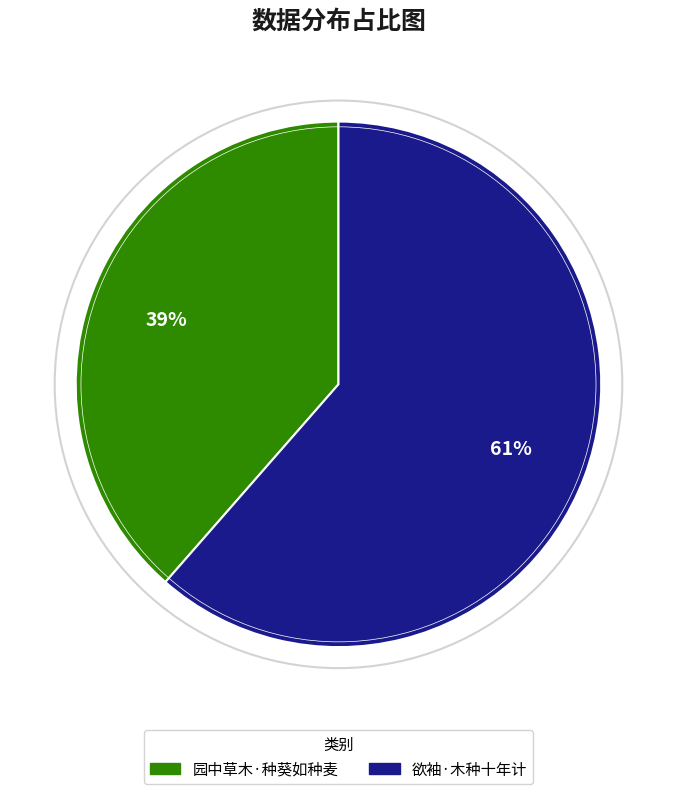

What is the ratio of the value at 园中草木·种葵如种麦 to the value at 欲袖·木种十年计?

0.6